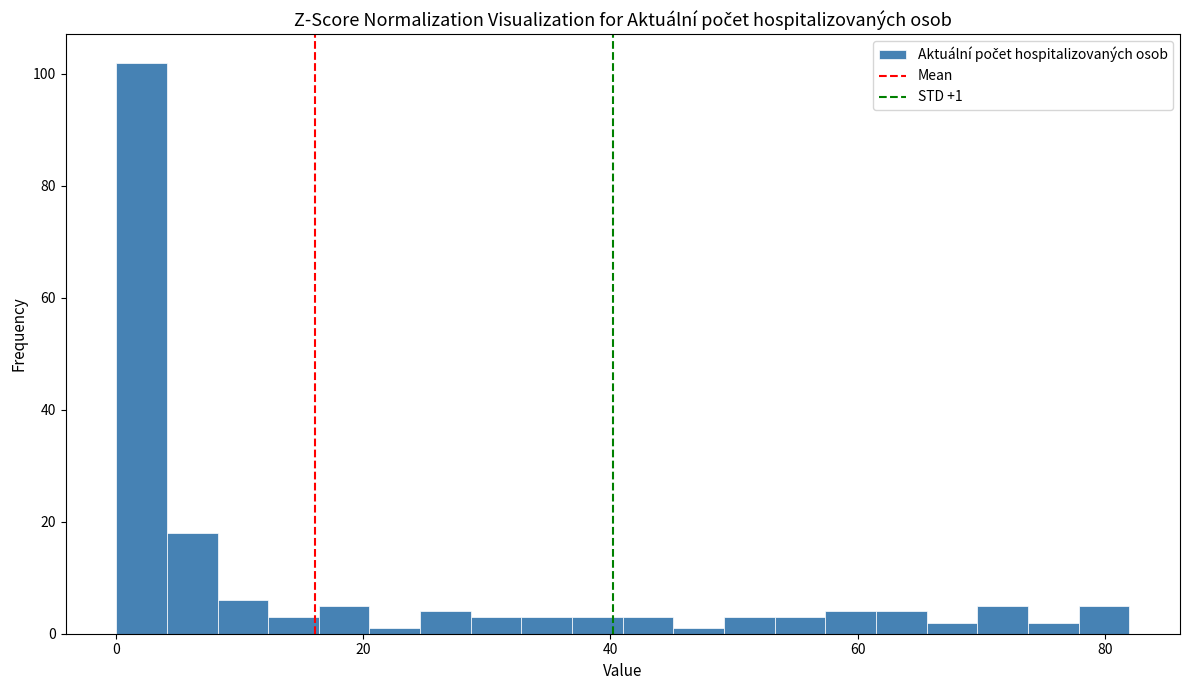

Read against the x-axis, roughly where is the centre of the tallest bar?

2